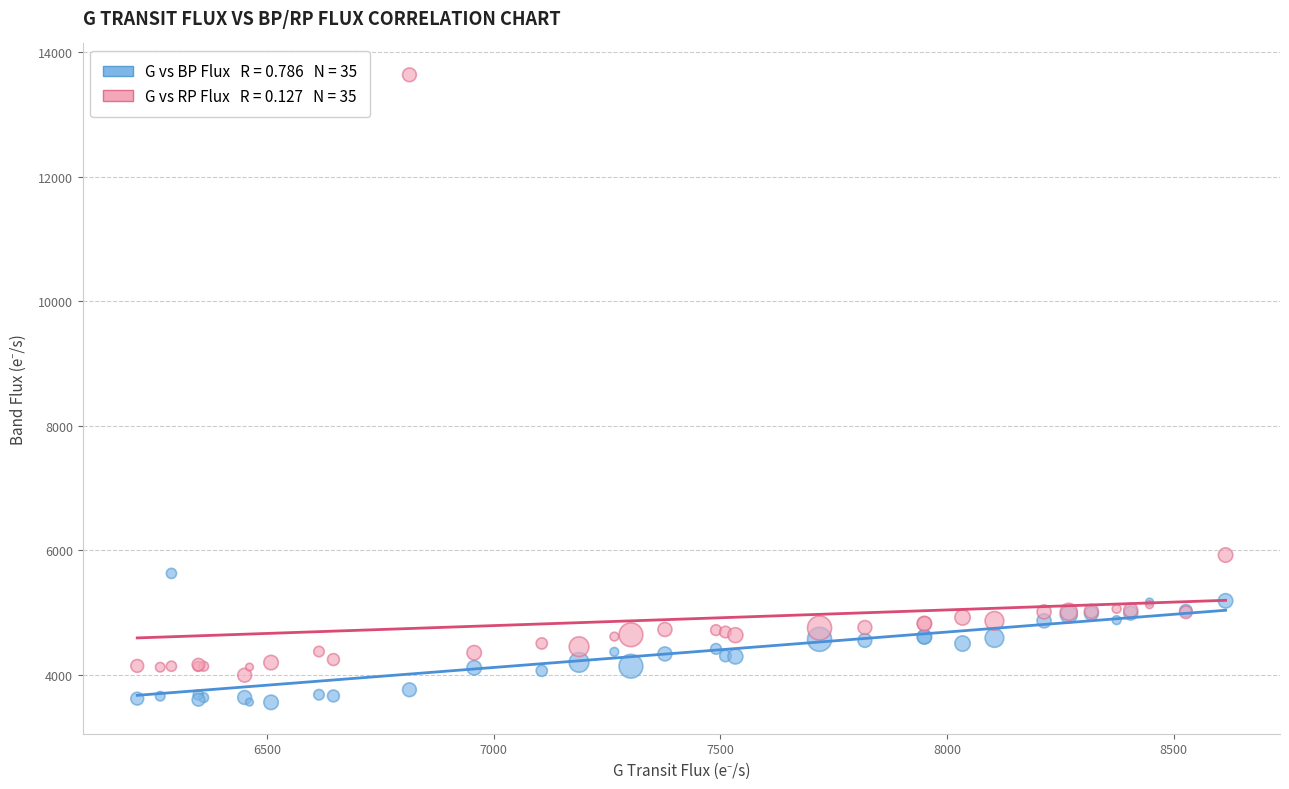

Across all series, what Y value is closest to 8596?

5920.4